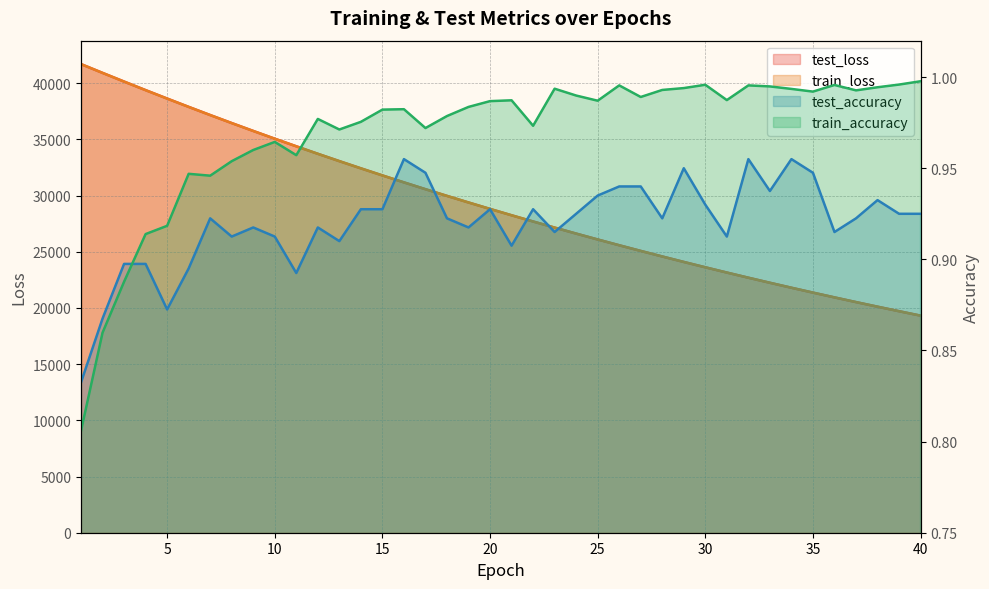

The value of test_accuracy at 8 is 0.9. True or false?

True